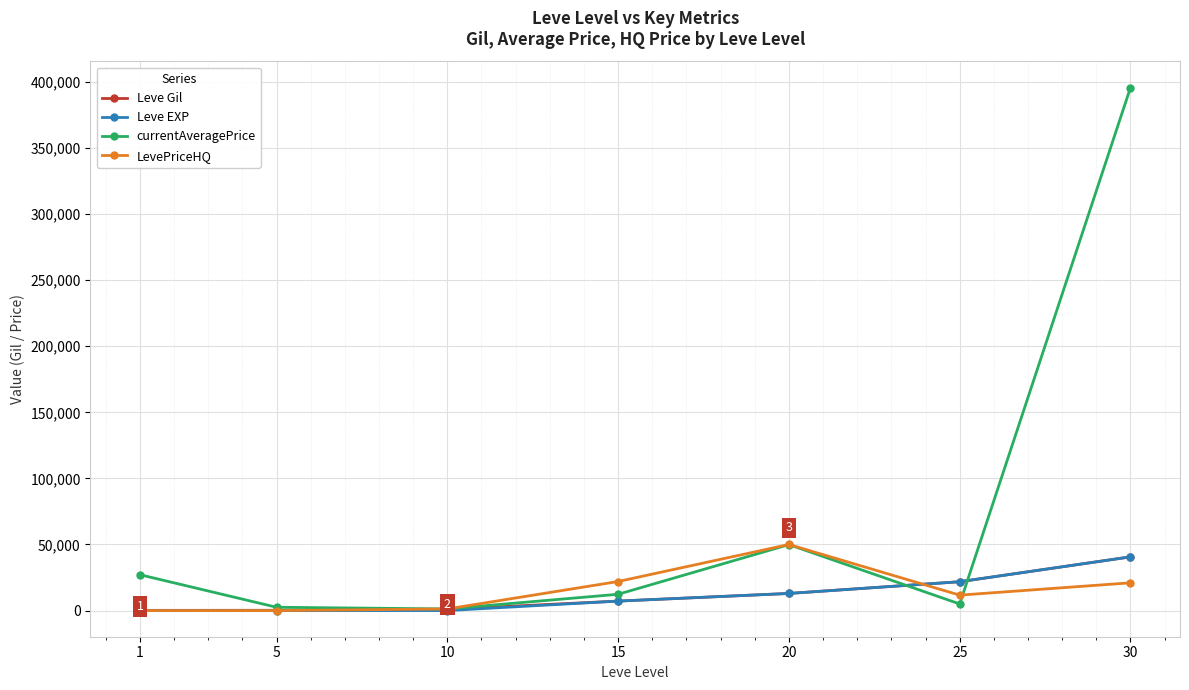

What is the value of the currentAveragePrice point at the 3rd from the left?

1233